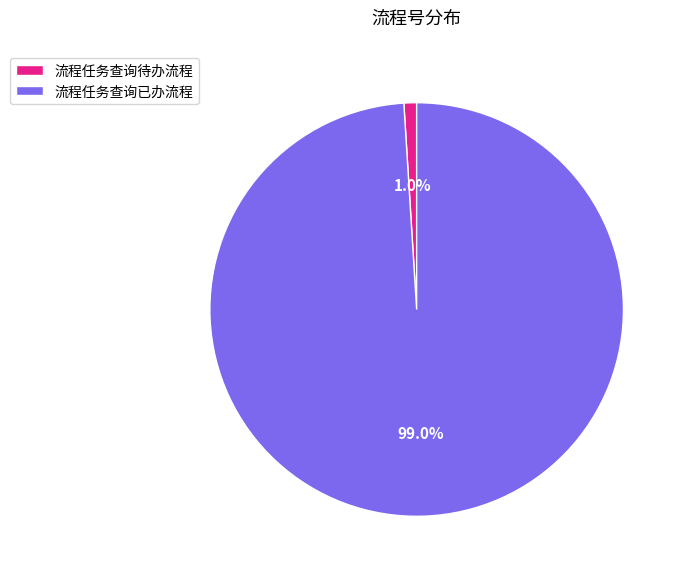

Combined, do 流程任务查询已办流程 and 流程任务查询待办流程 account for over 50%?

Yes